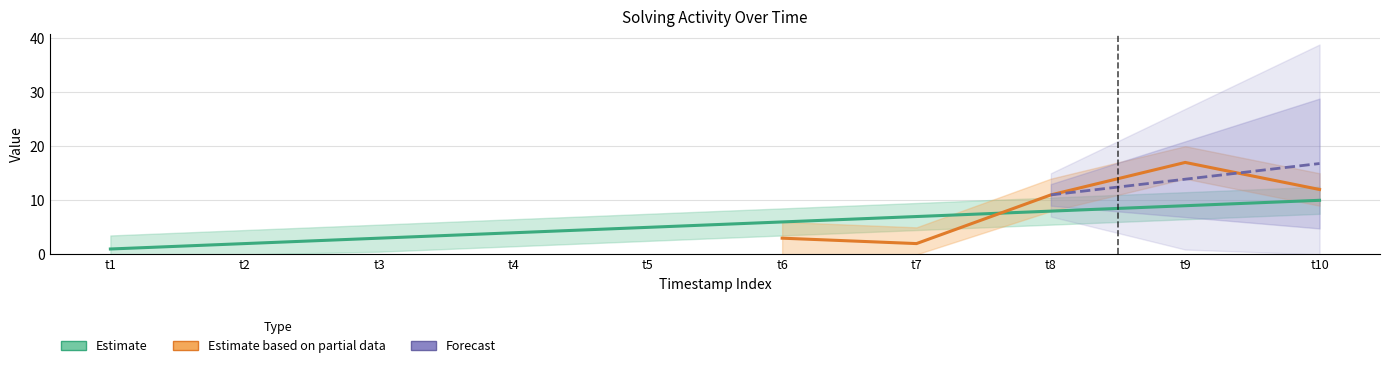

What is the value of the 3rd point from the left?

3